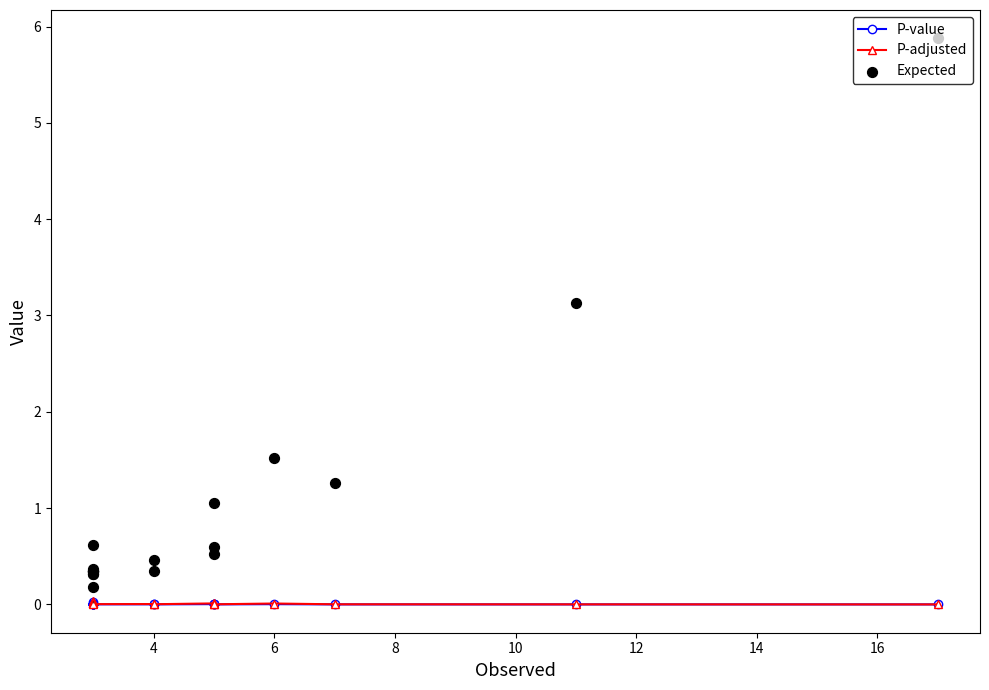

Which series has the largest Y range (max minus min)?

Expected